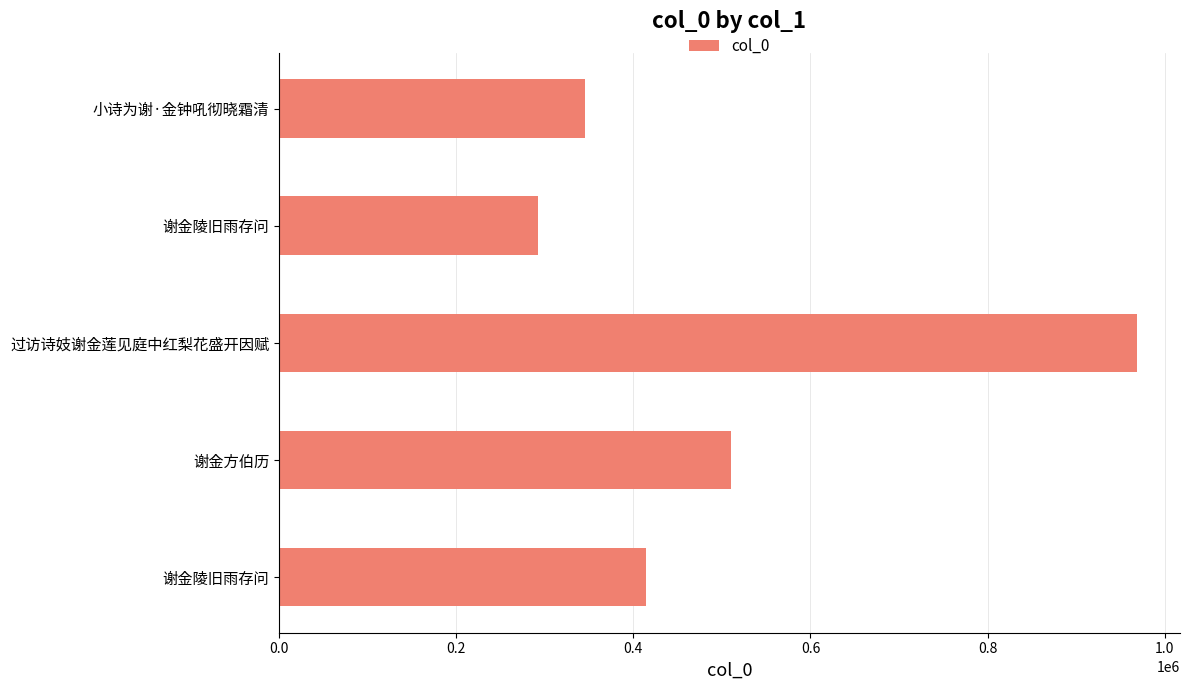

What is the minimum value shown in the chart?

292464